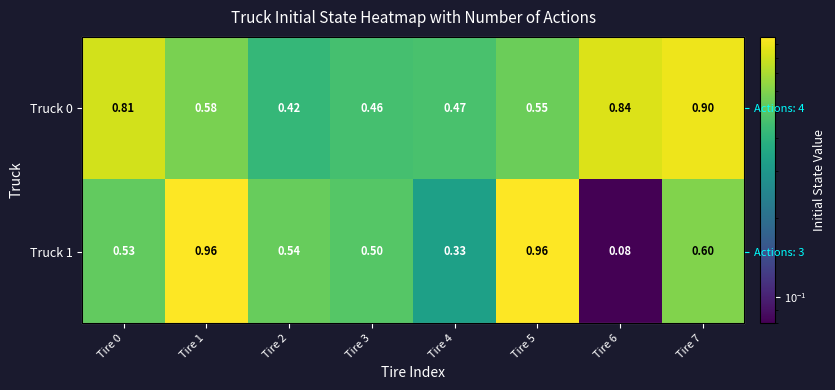

What is the difference between the maximum and second lowest values in the Truck 1 series?

0.6